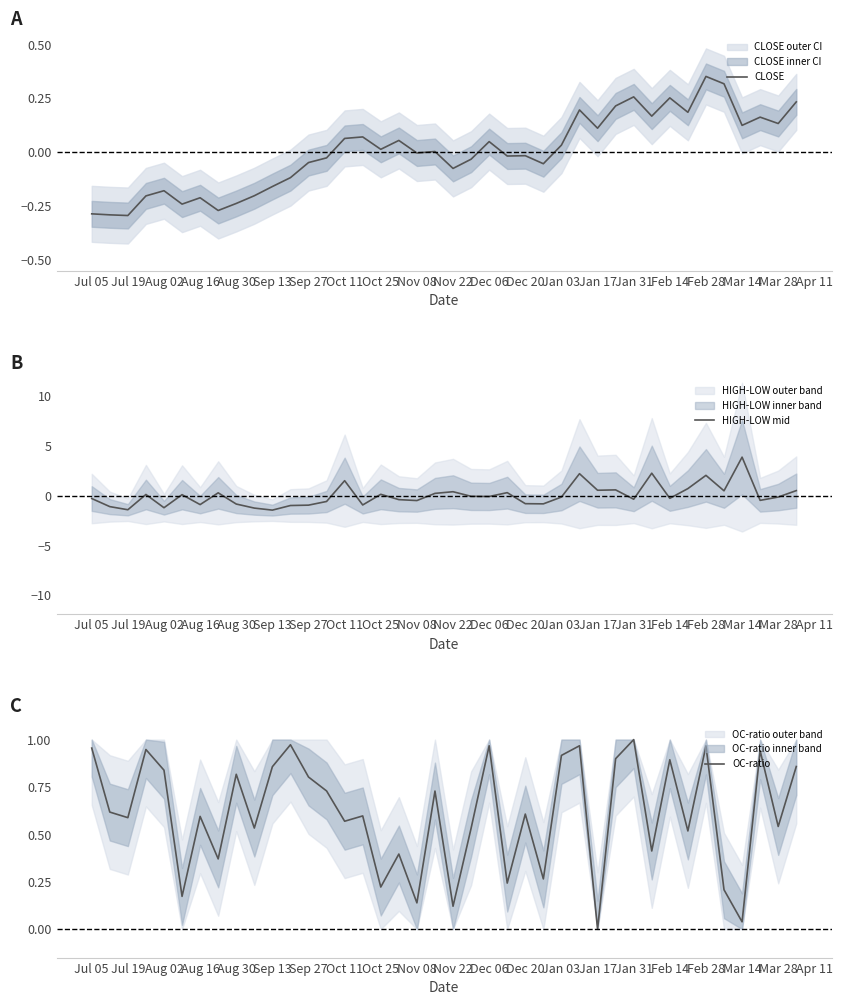

What is the maximum value for HIGH-LOW mid?

3.9